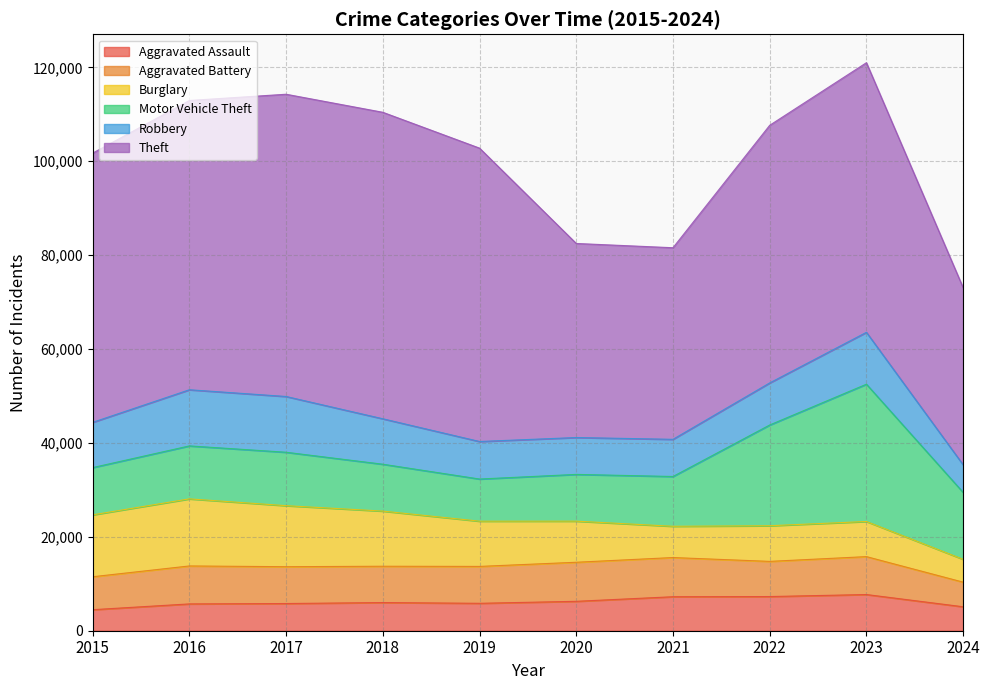

Between 2019 and 2020, which is larger?

2020